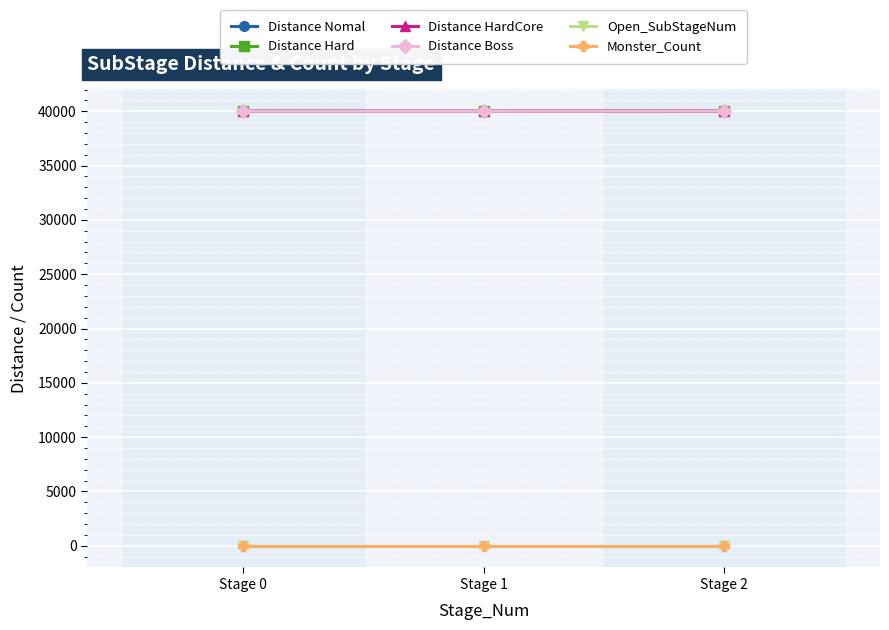

At how many categories does at least one series exceed 23234?

3